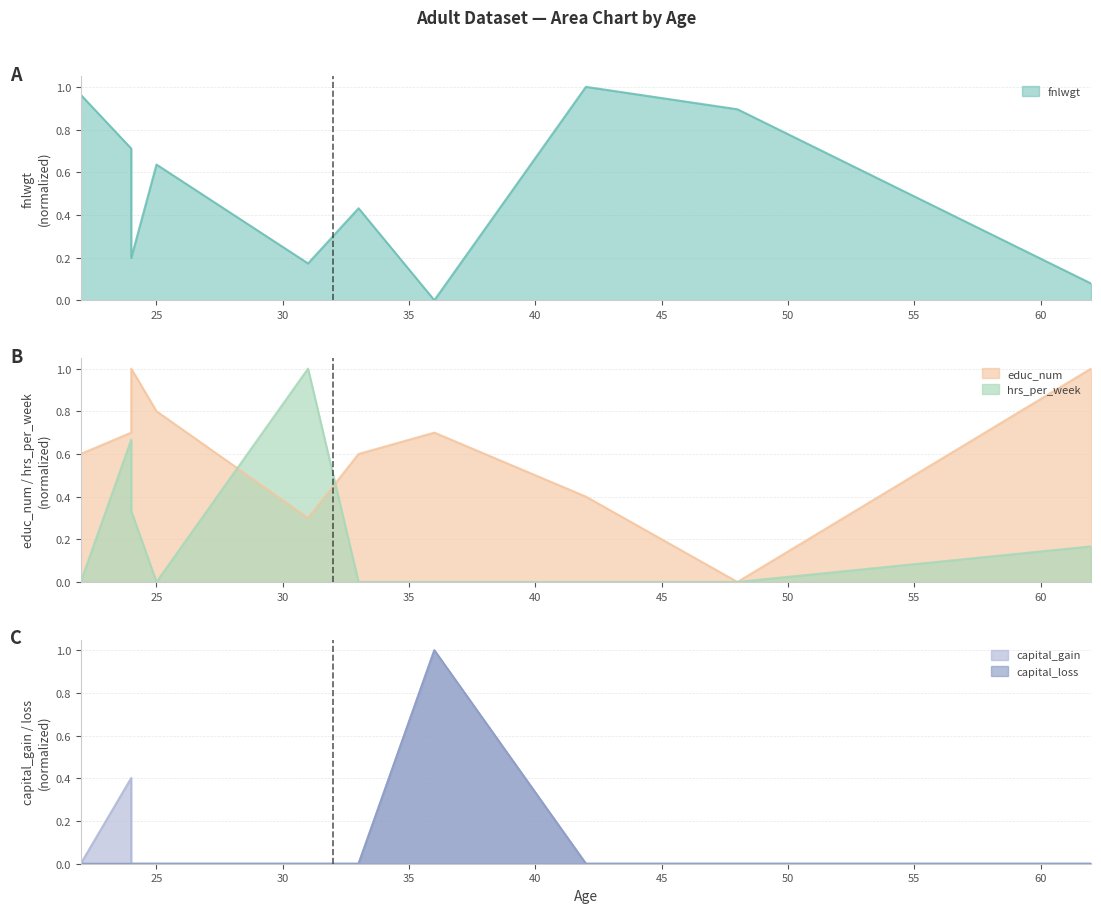

What is the difference between the highest and lowest values at 31?

1.0